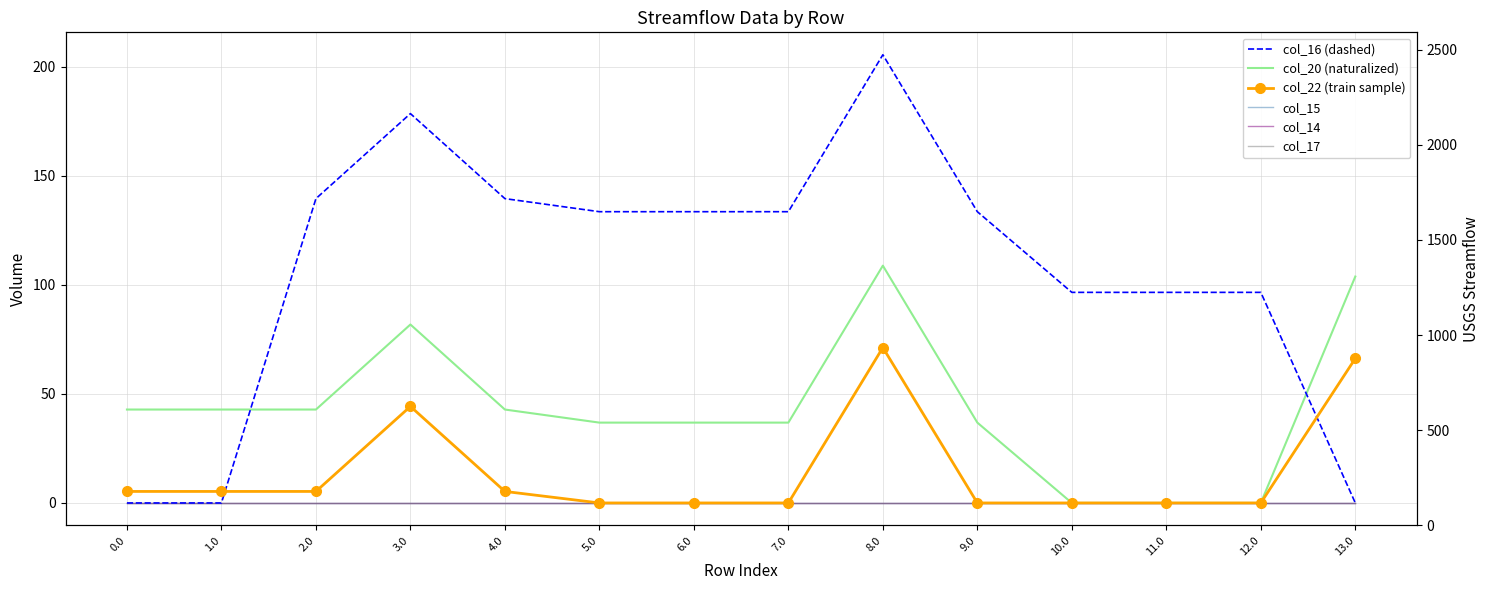

At which label does col_20 (naturalized) reach its peak?

8.0